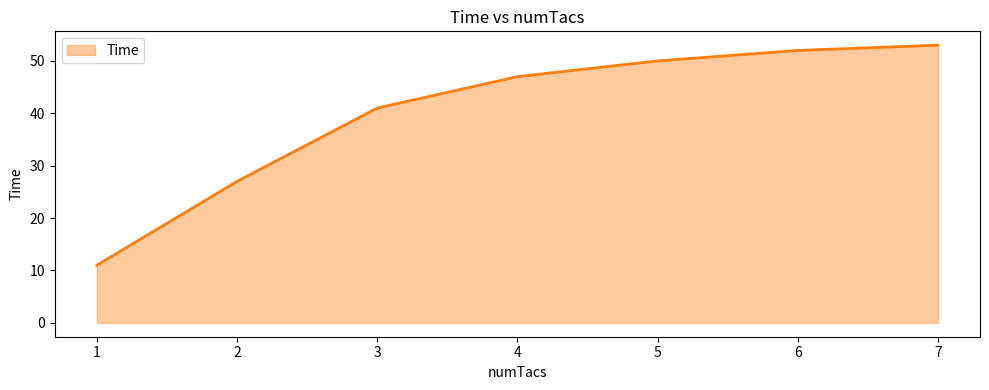

What is the smallest value displayed?

11